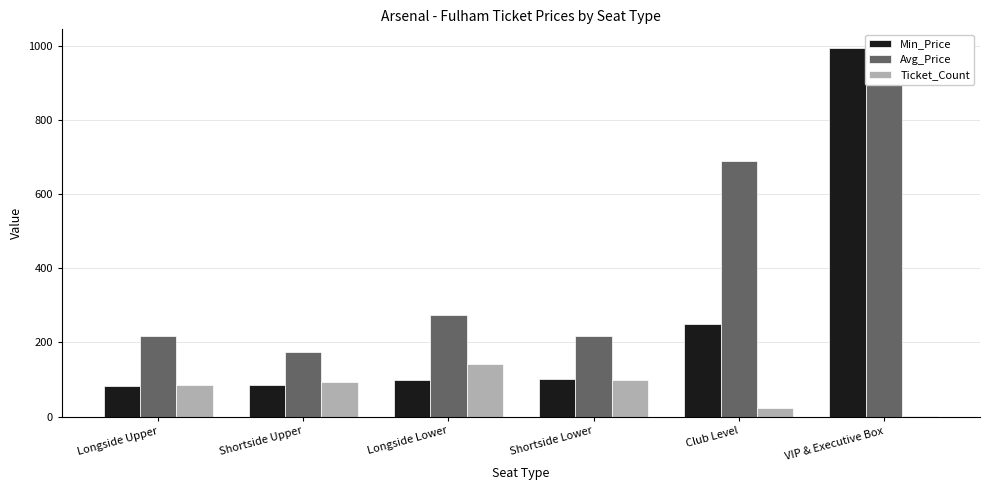

What is the total value across all series at Longside Upper?

387